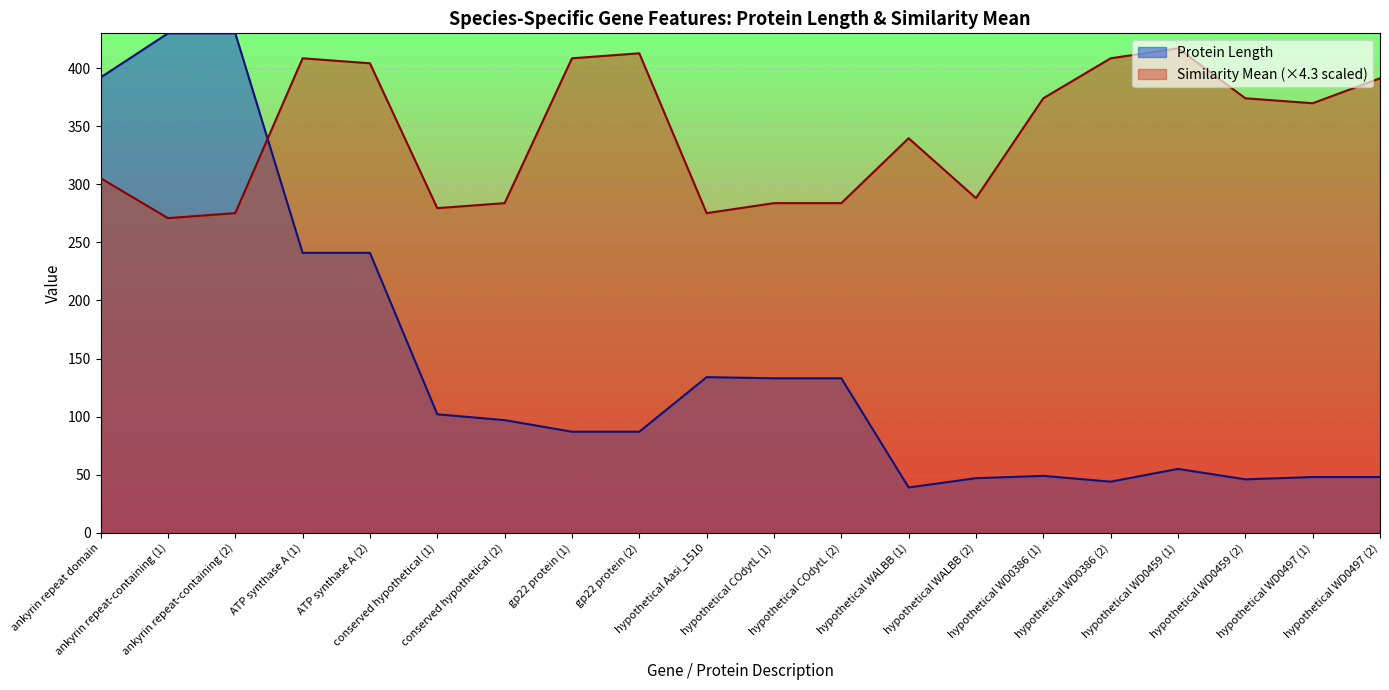

How many intersections are there between Similarity Mean and Protein Length?

1